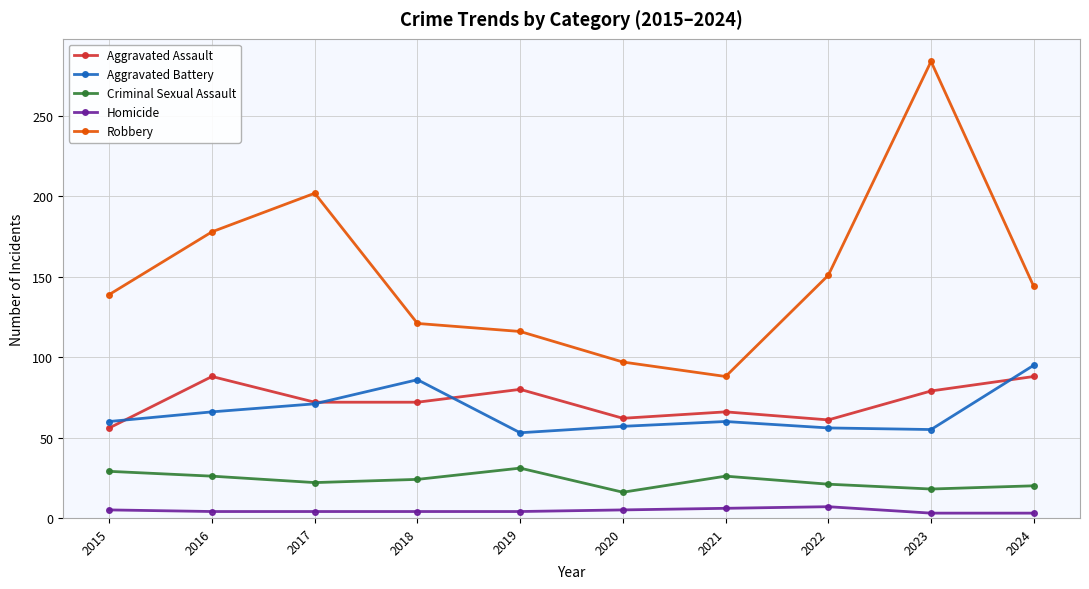

What are all the series names shown in the legend?

Aggravated Assault, Aggravated Battery, Criminal Sexual Assault, Homicide, Robbery